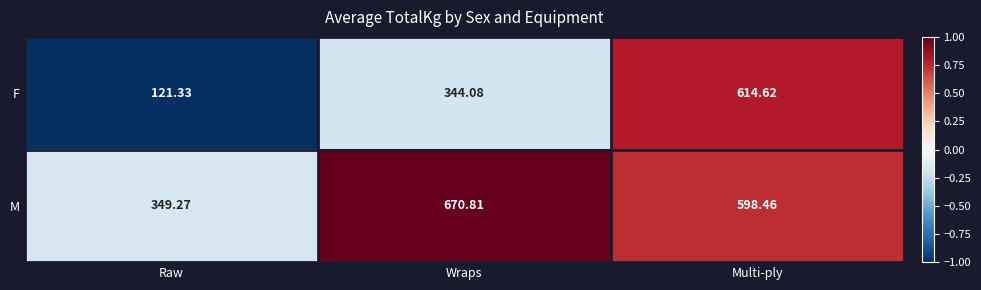

At which label does M reach its minimum?

Raw